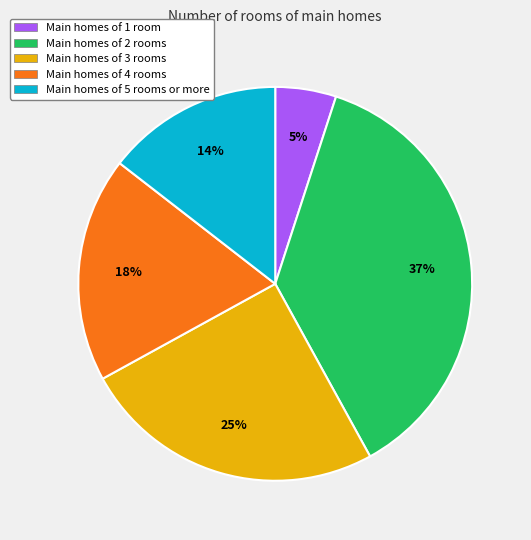

Is it true that Main homes of 5 rooms or more is 27% of the pie?

False